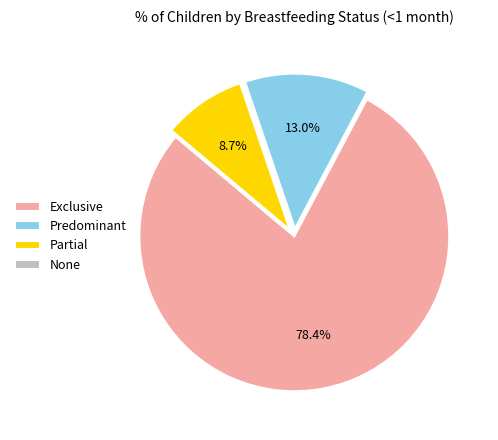

Do Exclusive and Predominant together represent more than half of the pie?

Yes